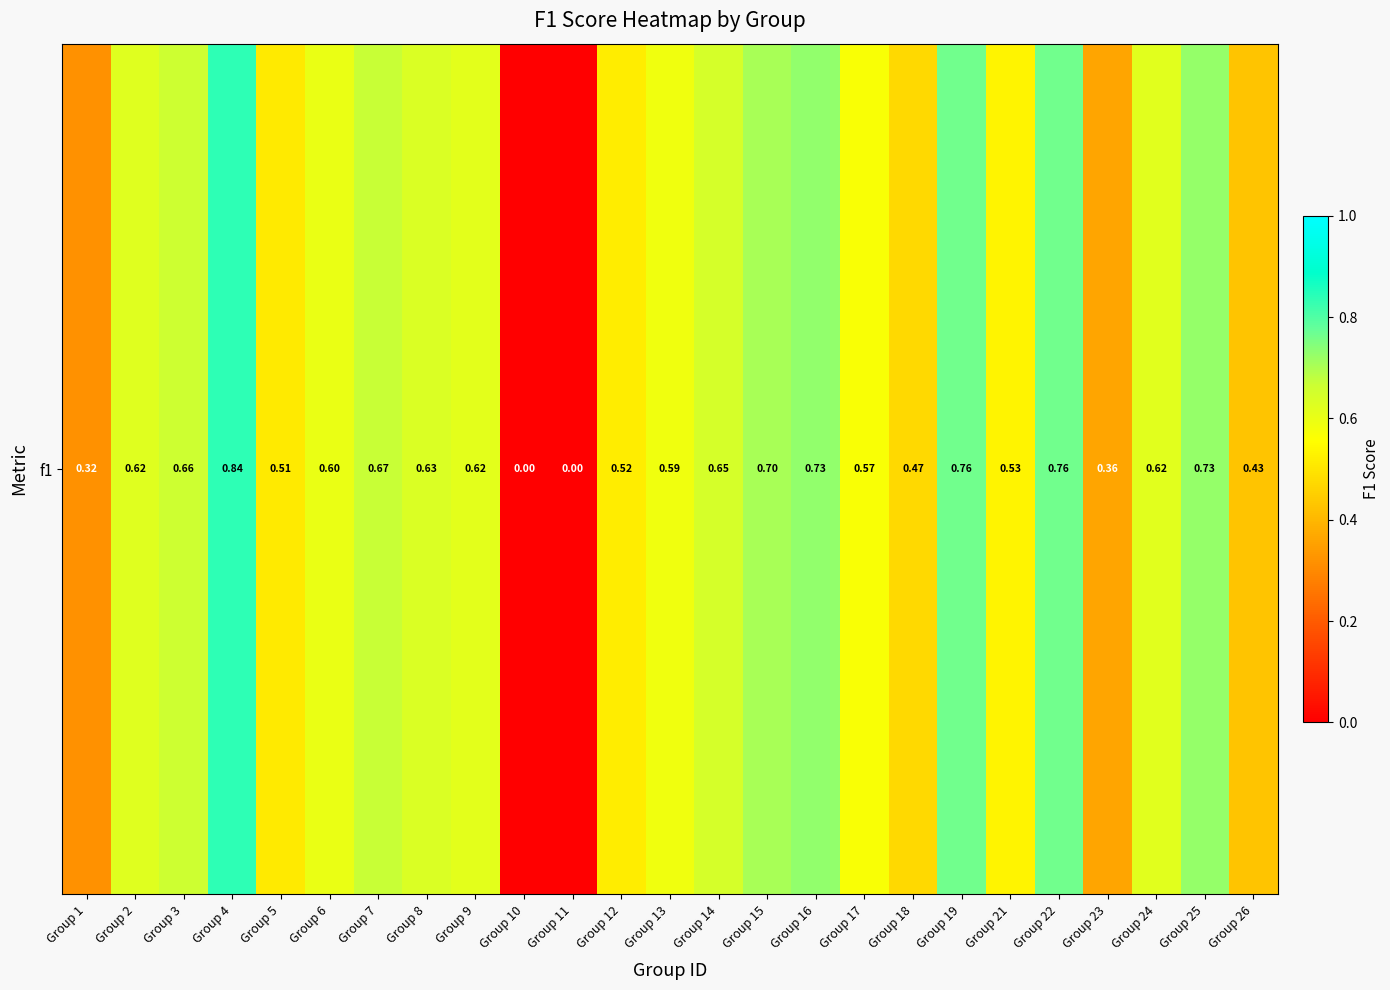

Reading right to left, transcribe all the data shown in this chart.

0.4	0.7	0.6	0.4	0.8	0.5	0.8	0.5	0.6	0.7	0.7	0.6	0.6	0.5	0.0	0.0	0.6	0.6	0.7	0.6	0.5	0.8	0.7	0.6	0.3